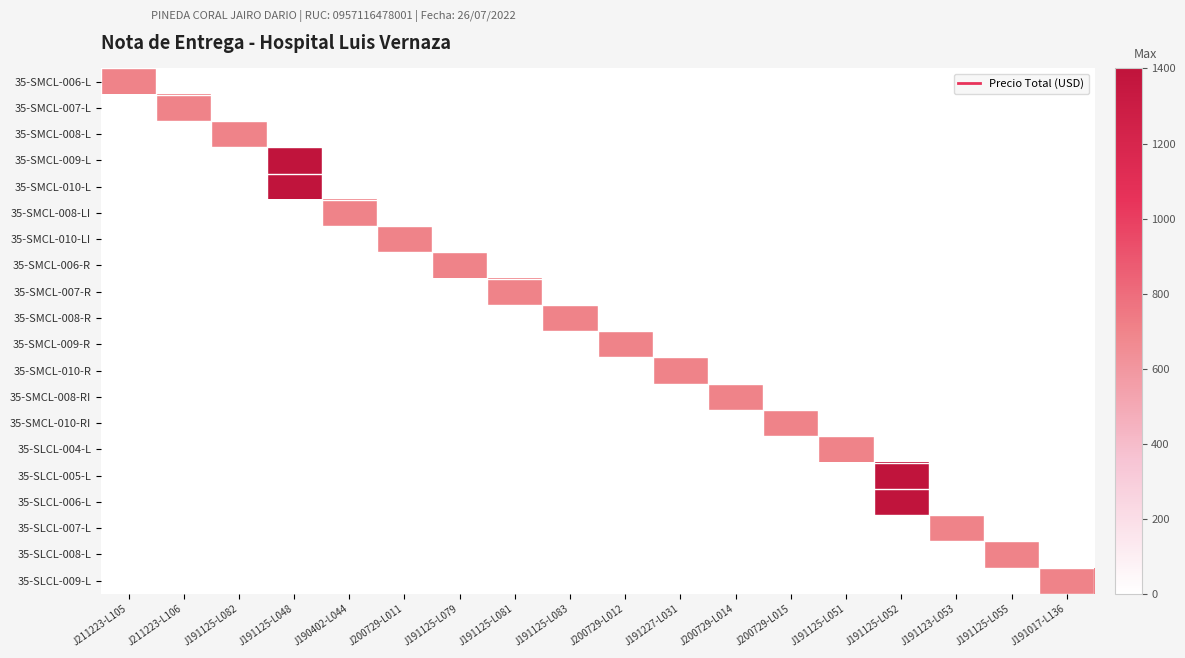

How many categories are shown in the chart?

18